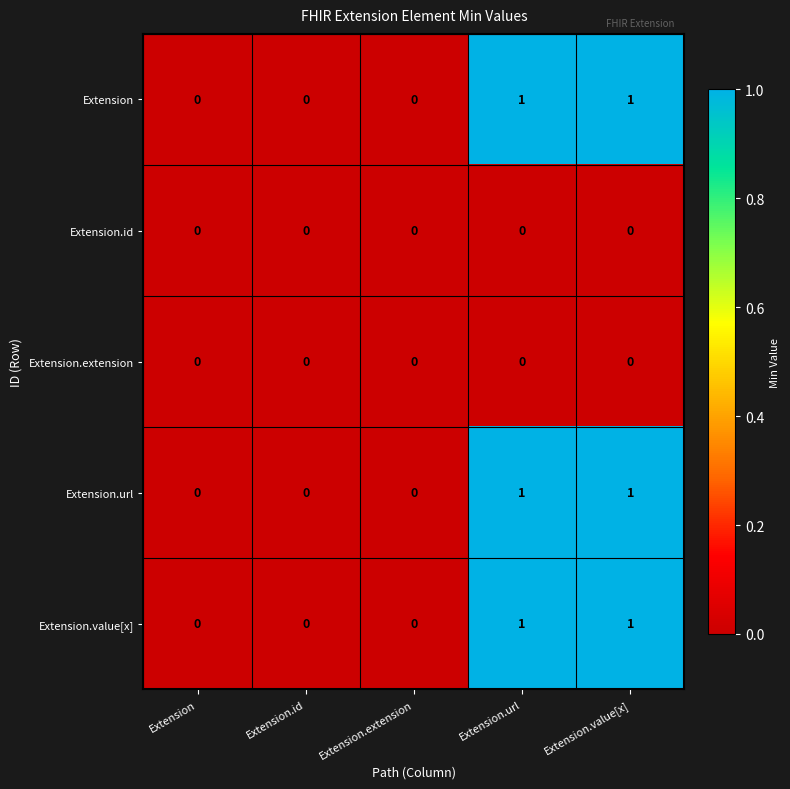

The value of Extension.value[x] at Extension.value[x] is 1. True or false?

True